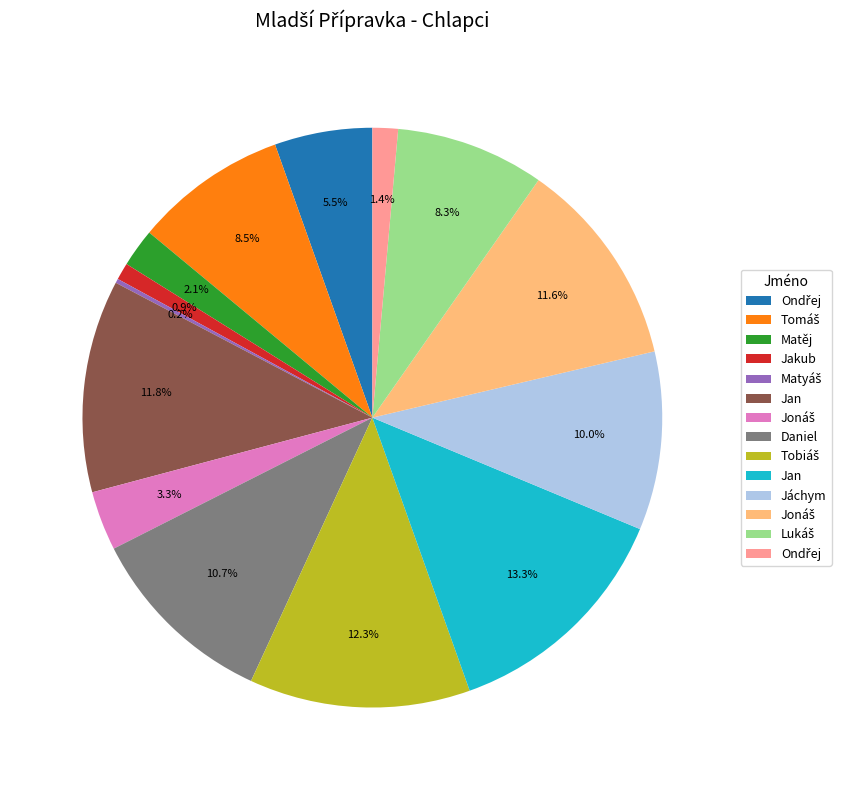

Is there a majority slice in this chart?

No